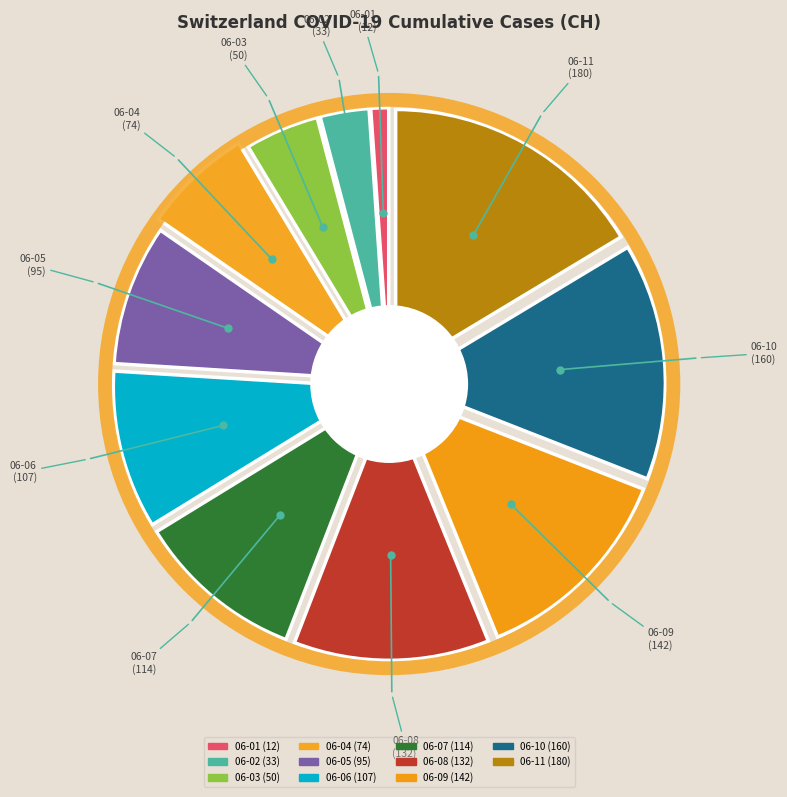

To the nearest percent, what portion does 2020-06-09 represent?

13%